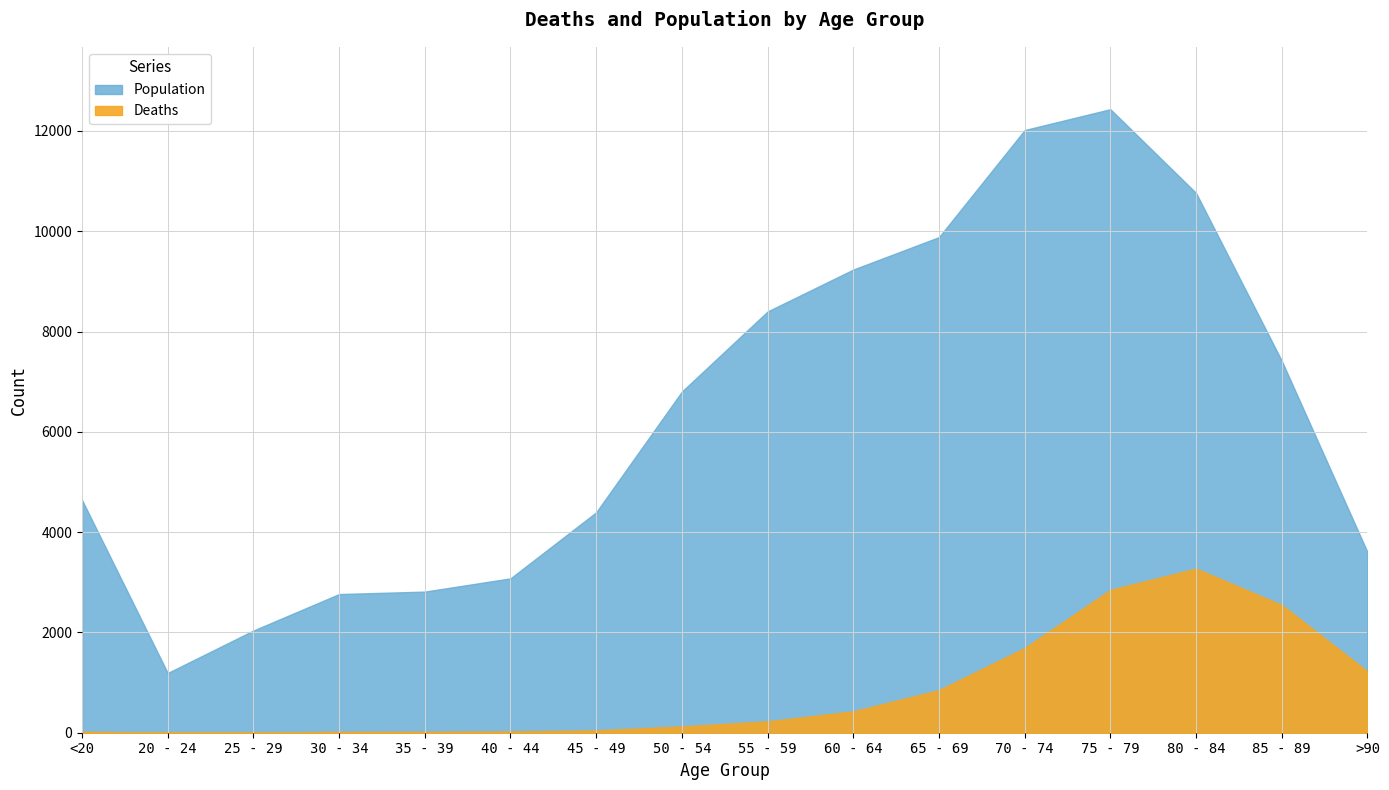

Where does the Deaths series first go above 227?

60 - 64